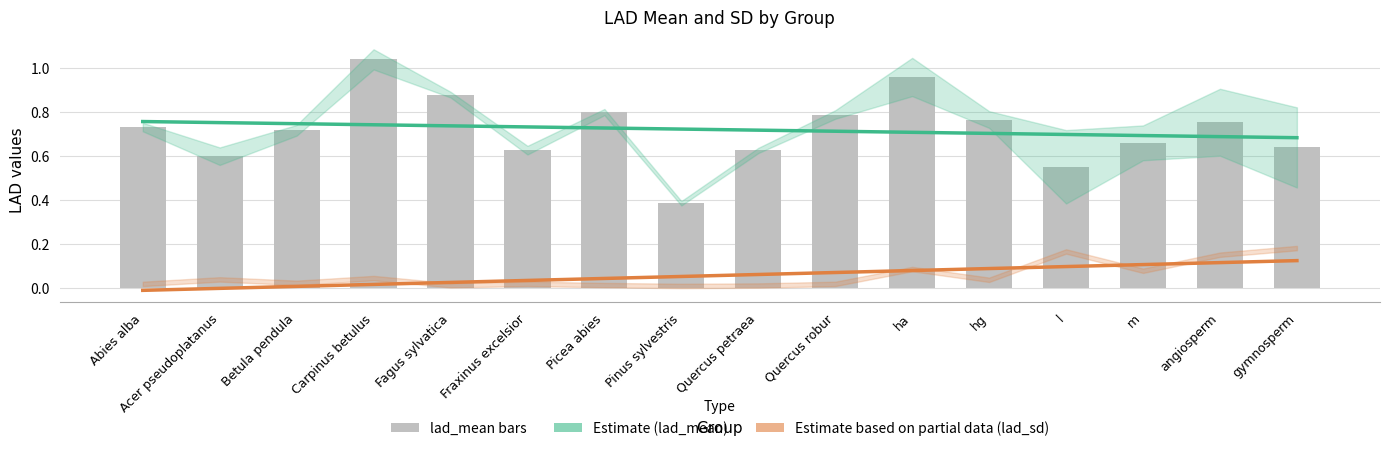

Reading left to right, extract all data points from this chart.

Estimate (lad_mean trend): Abies alba=0.8	Acer pseudoplatanus=0.8	Betula pendula=0.7	Carpinus betulus=0.7	Fagus sylvatica=0.7	Fraxinus excelsior=0.7	Picea abies=0.7	Pinus sylvestris=0.7	Quercus petraea=0.7	Quercus robur=0.7	ha=0.7	hg=0.7	l=0.7	m=0.7	angiosperm=0.7	gymnosperm=0.7
Estimate based on partial data (lad_sd trend): Abies alba=-0.0	Acer pseudoplatanus=-0.0	Betula pendula=0.0	Carpinus betulus=0.0	Fagus sylvatica=0.0	Fraxinus excelsior=0.0	Picea abies=0.0	Pinus sylvestris=0.1	Quercus petraea=0.1	Quercus robur=0.1	ha=0.1	hg=0.1	l=0.1	m=0.1	angiosperm=0.1	gymnosperm=0.1
lad_mean: Abies alba=0.7	Acer pseudoplatanus=0.6	Betula pendula=0.7	Carpinus betulus=1.0	Fagus sylvatica=0.9	Fraxinus excelsior=0.6	Picea abies=0.8	Pinus sylvestris=0.4	Quercus petraea=0.6	Quercus robur=0.8	ha=1.0	hg=0.8	l=0.6	m=0.7	angiosperm=0.8	gymnosperm=0.6